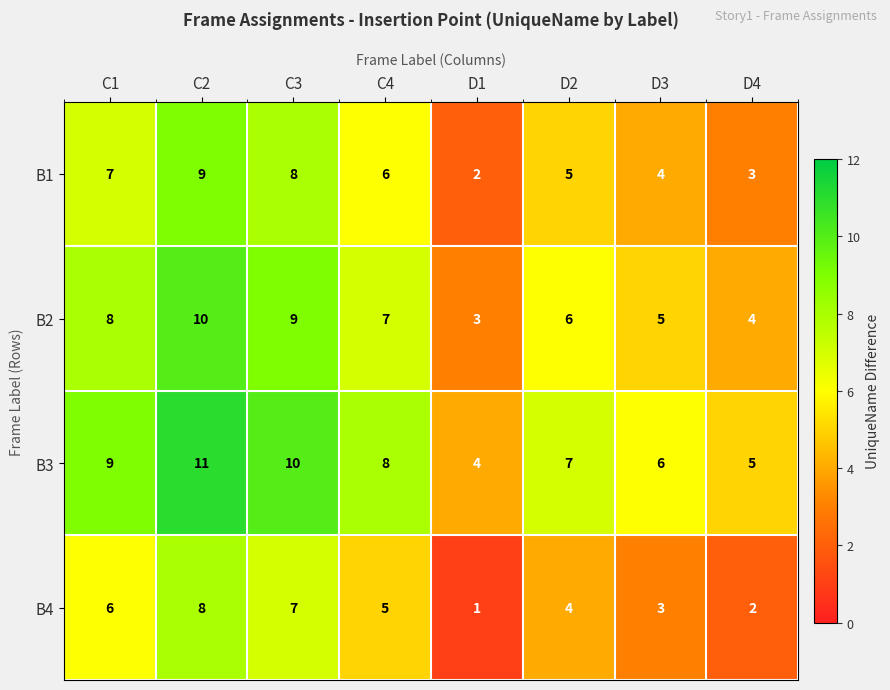

Read the B2 value at D1.

3